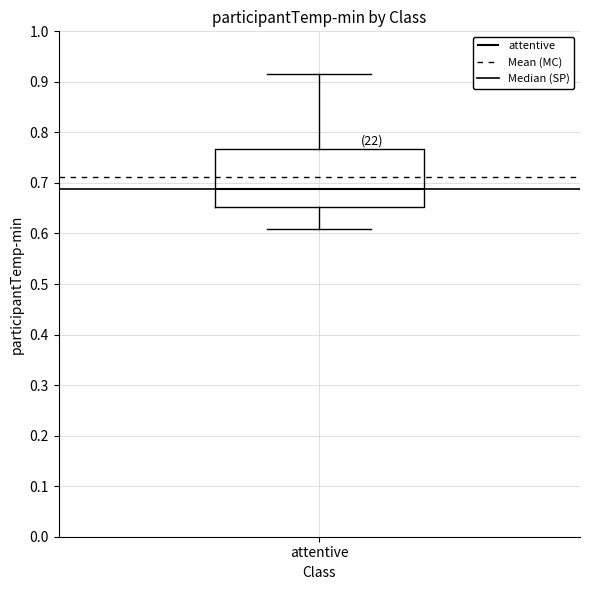

Transcribe this box plot: give where the median line is, the range the box spans, and where the two whiskers end, as read against the y-axis. The values are not printed on the chart, so give them approximately, as read against the axis.

median 0.69, box 0.65 to 0.77, whiskers 0.61 to 0.92